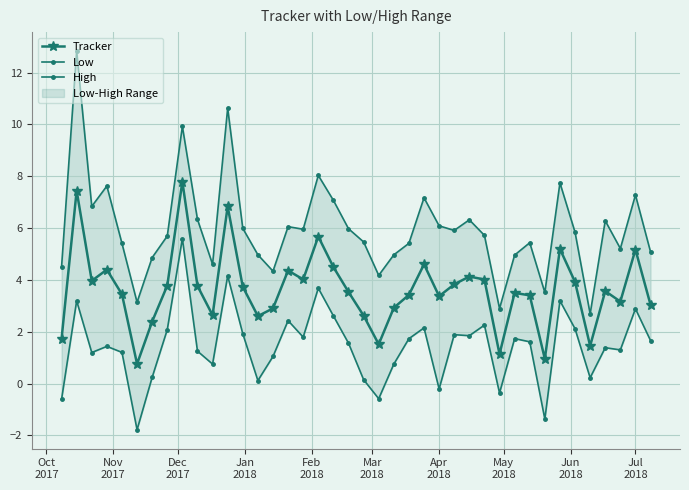

What is the maximum value for Tracker?

7.8